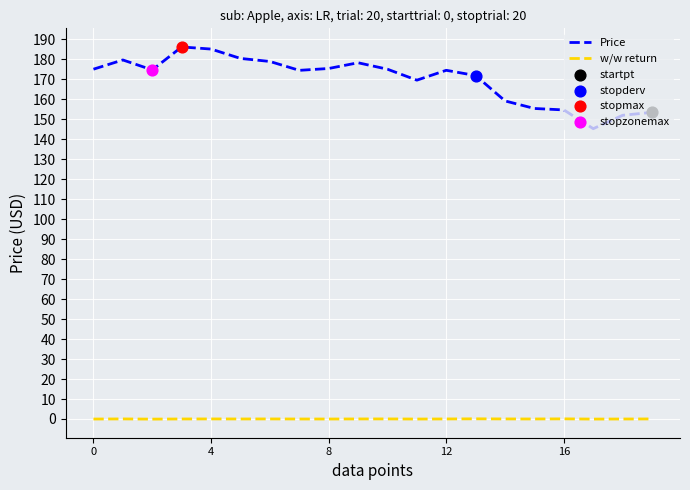

What is the greatest value displayed?

186.1